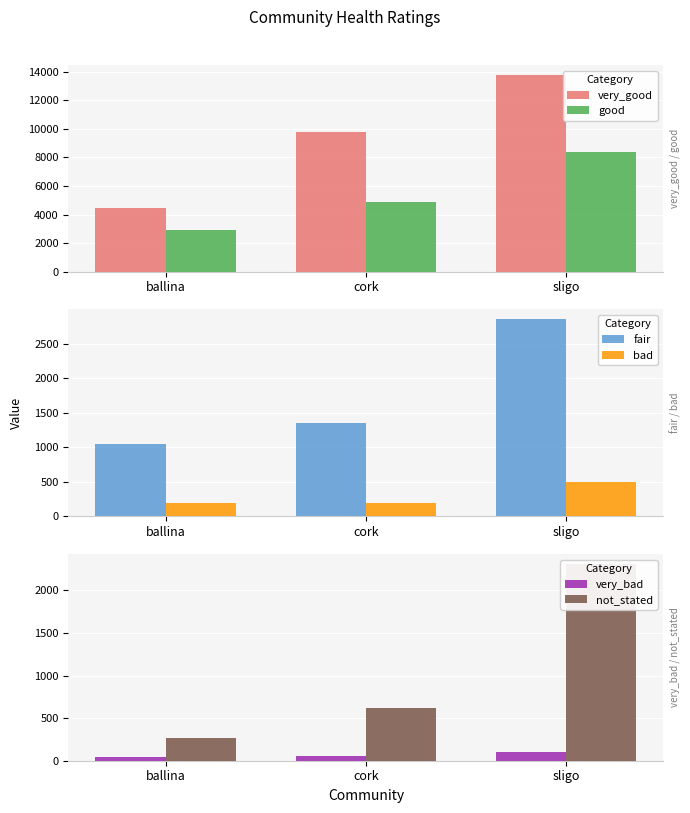

What is the value of the good bar at the 3rd from the left?

8392.5